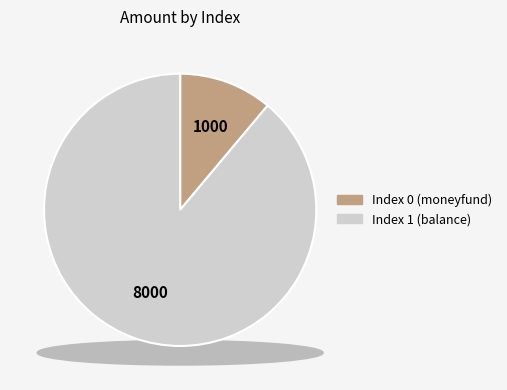

What is the total percentage of 1 and 0?

100.0%